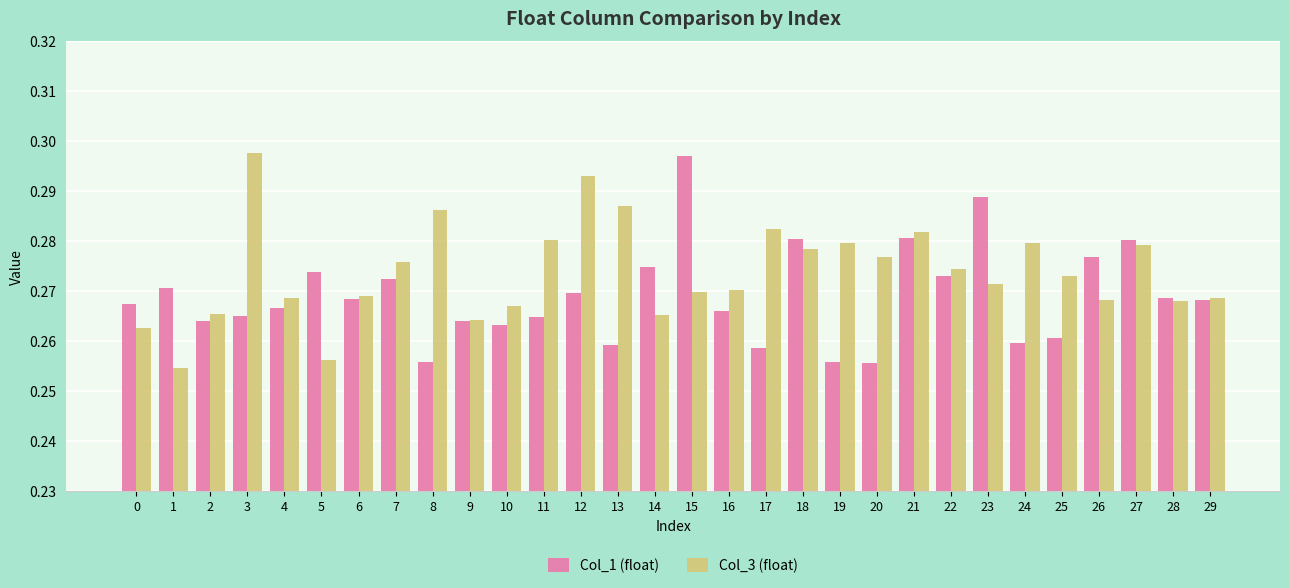

How many categories are shown in the chart?

30